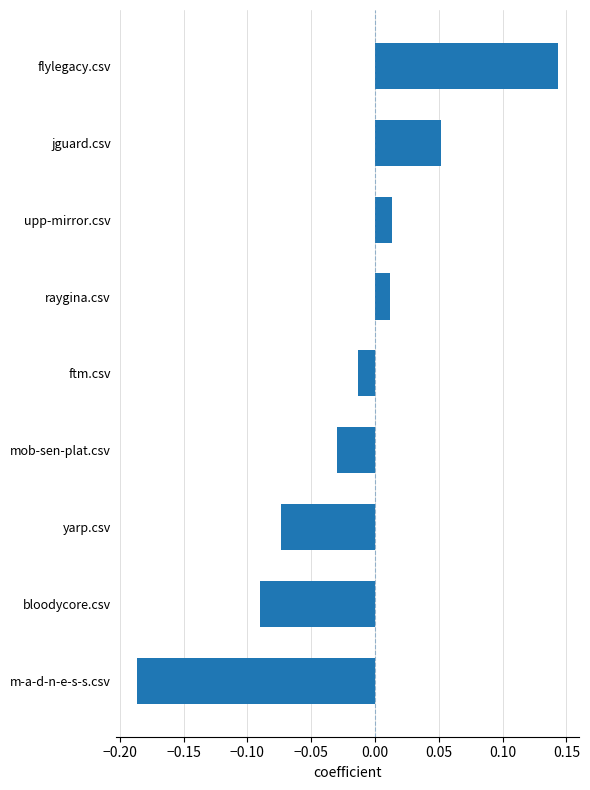

Which label corresponds to the largest value in the chart?

flylegacy.csv